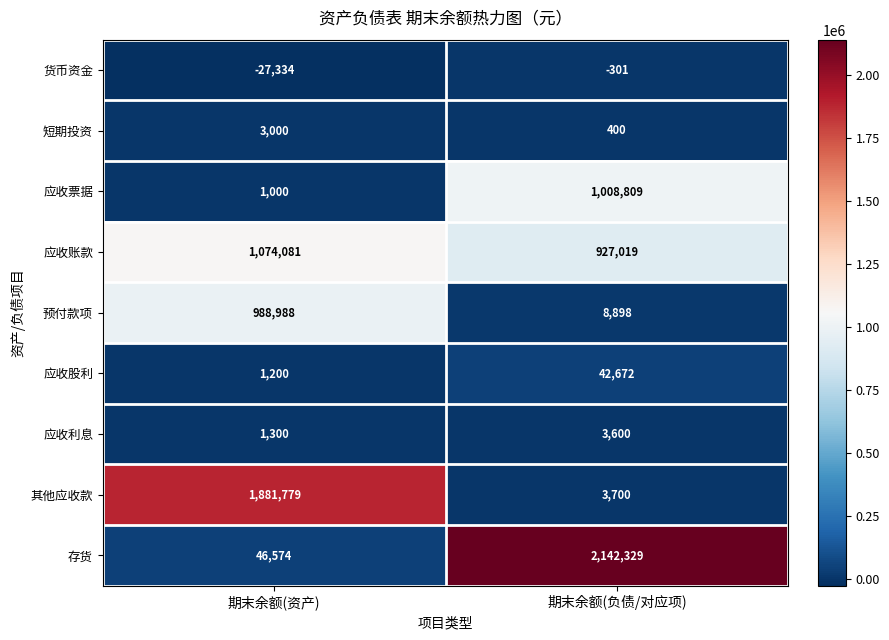

Rank the series by their maximum value, from lowest to highest.

货币资金, 短期投资, 应收利息, 应收股利, 预付款项, 应收票据, 应收账款, 其他应收款, 存货